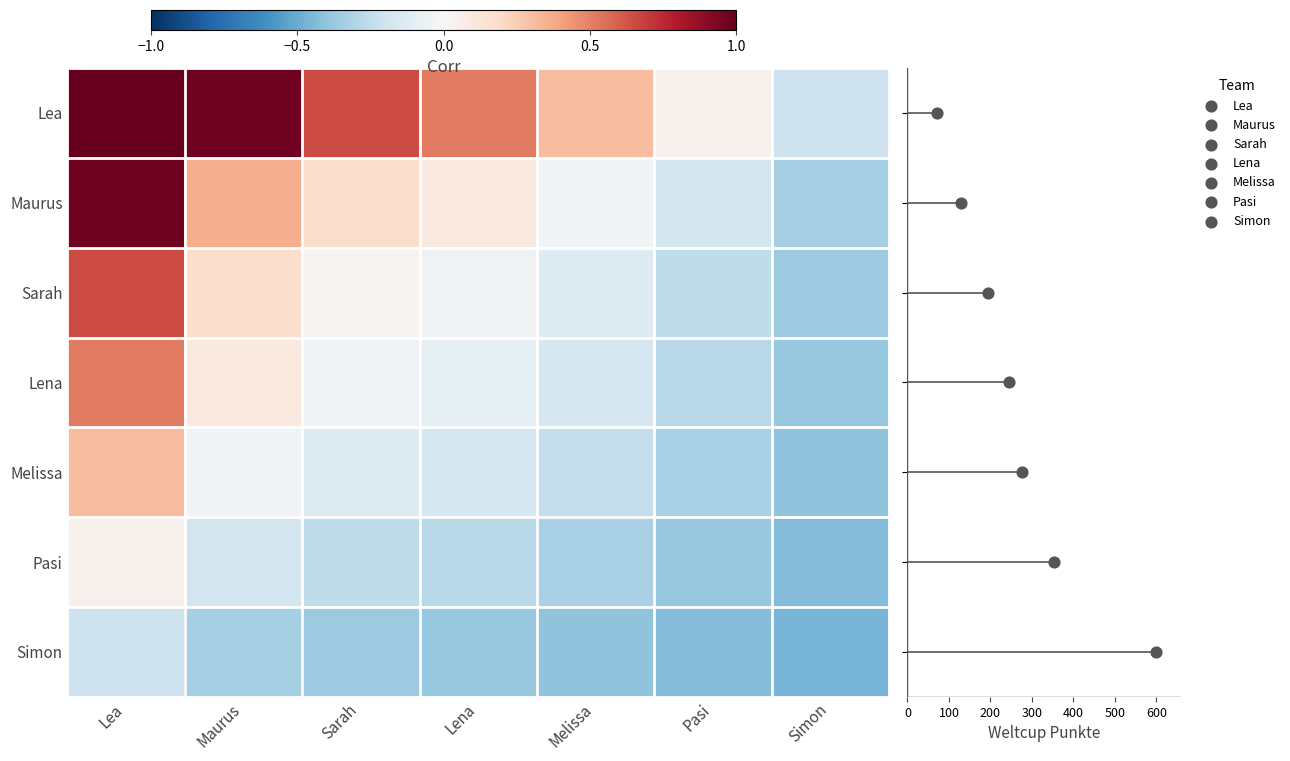

At which label is Pasi closest to 0?

Lea